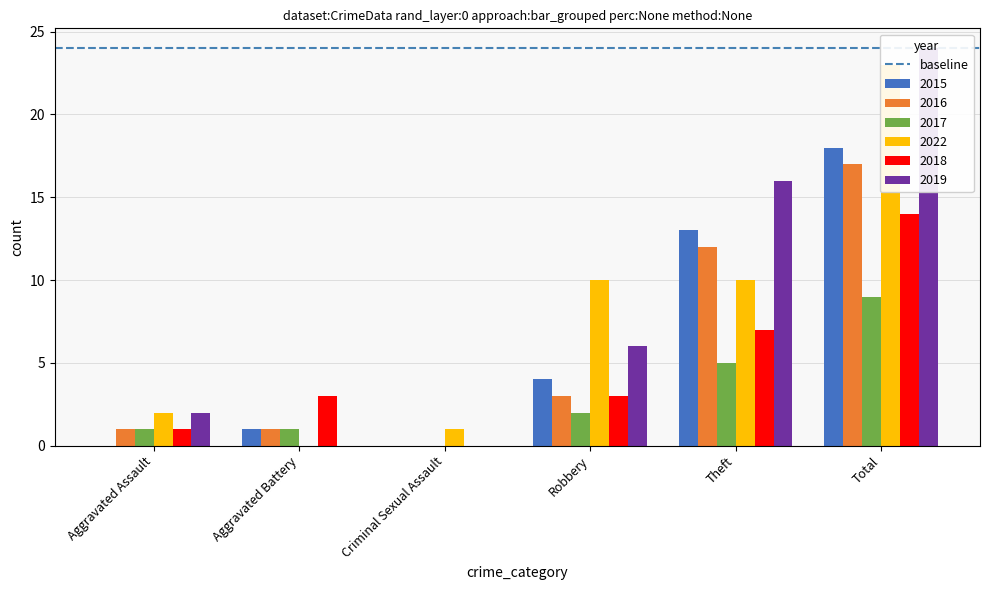

Is the value of 2017 at Aggravated Assault greater than the value of 2018 at Total?

No